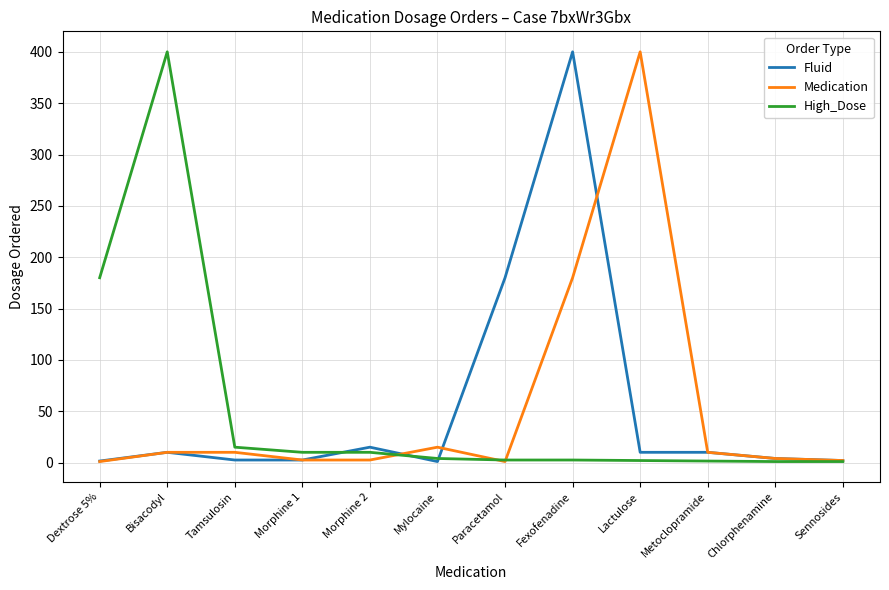

The High_Dose series shows 1.0 at Chlorphenamine. True or false?

True